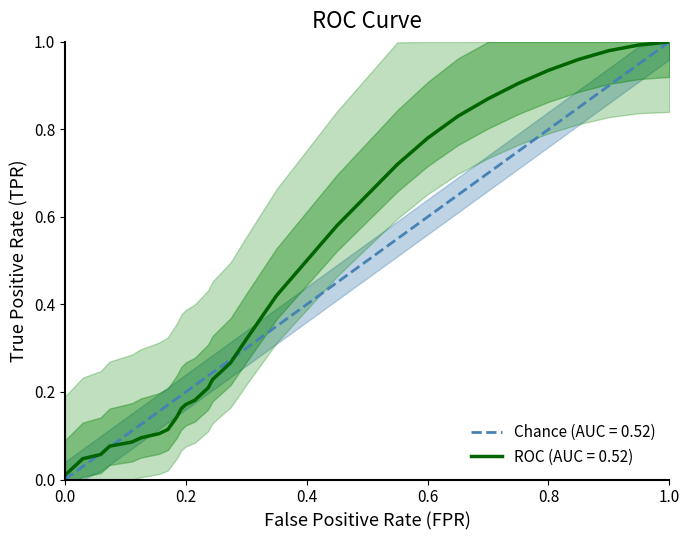

Is it true that ROC (AUC = 0.52) equals 1.0 at 1.0?

True